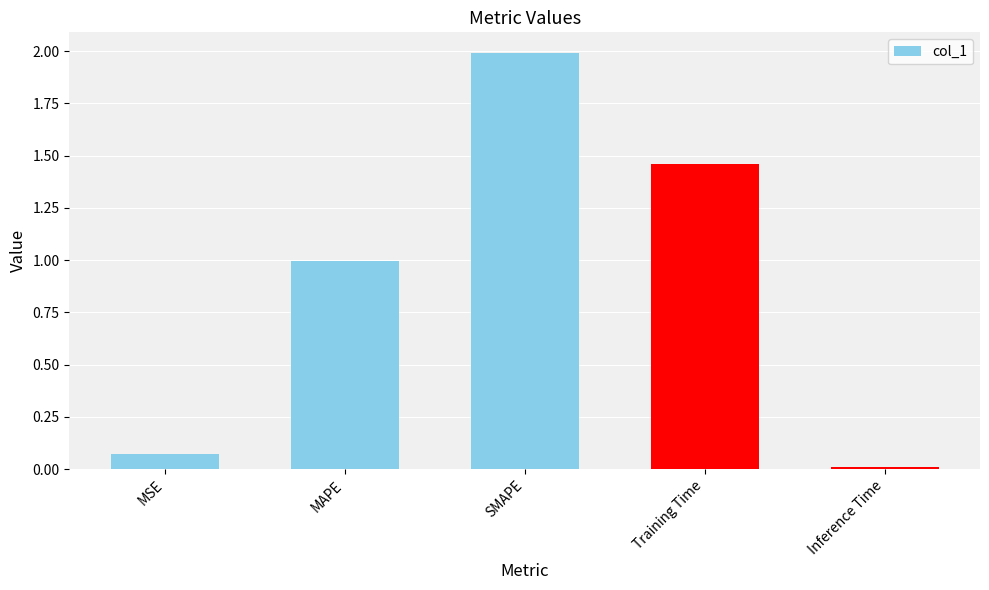

What position from the right is SMAPE?

3